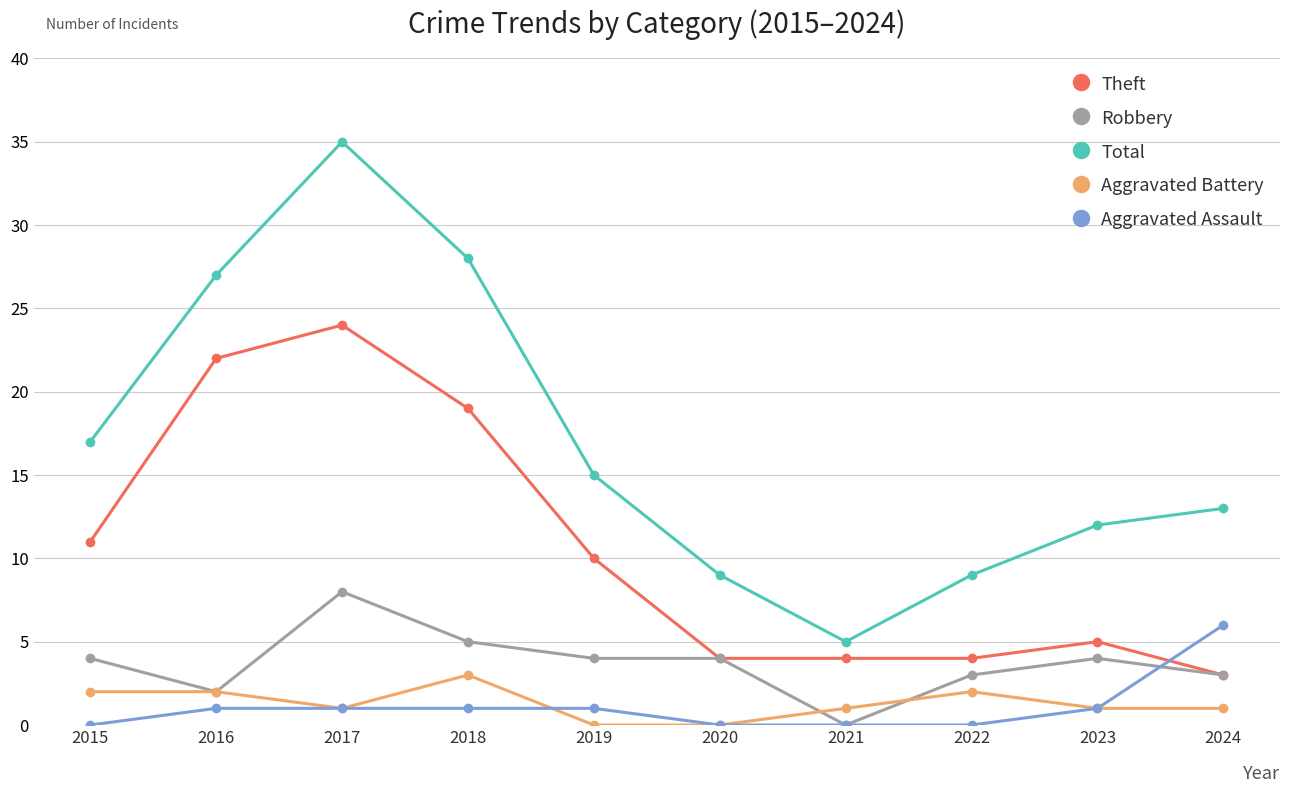

What is the greatest value displayed?

35